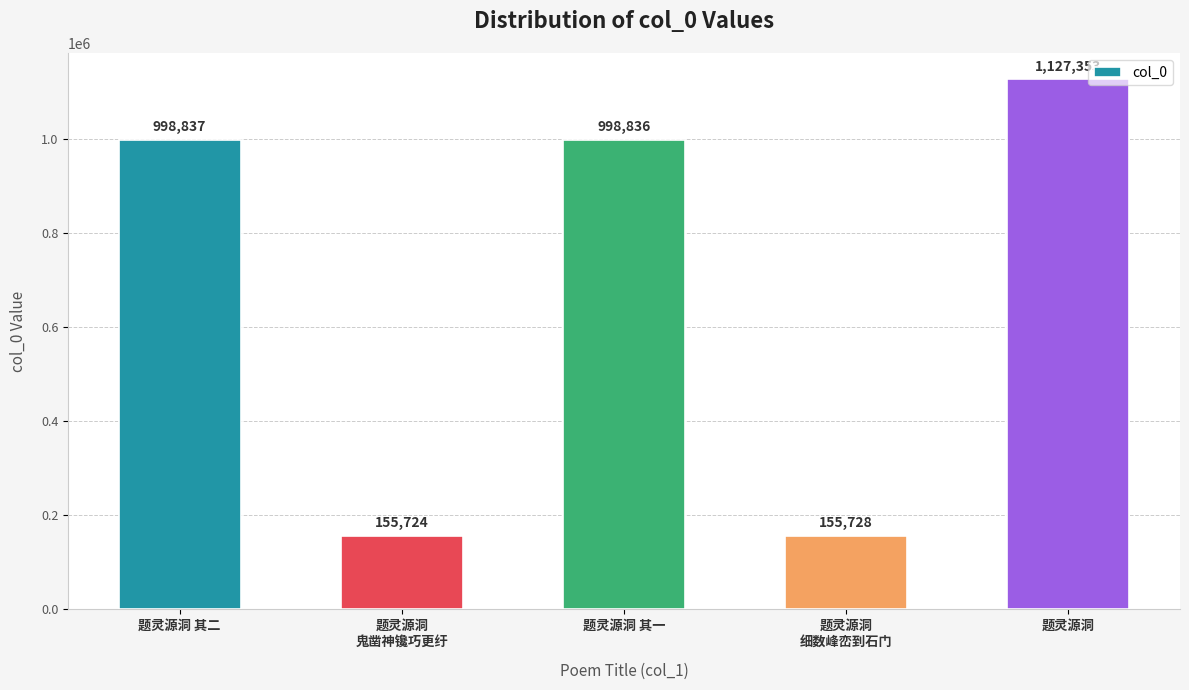

How many values are below 998836?

2